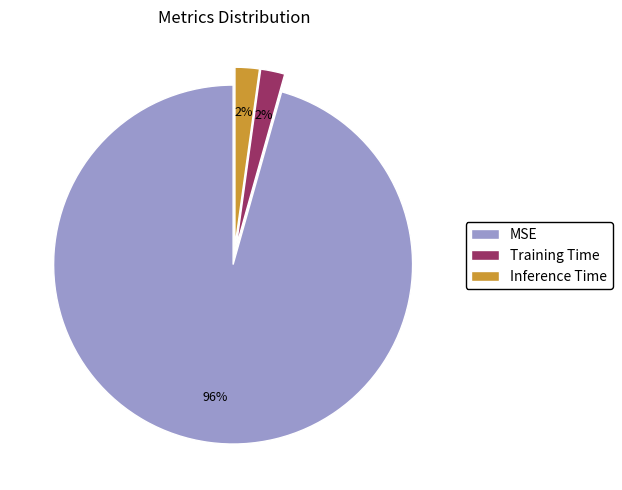

What is the majority slice?

MSE